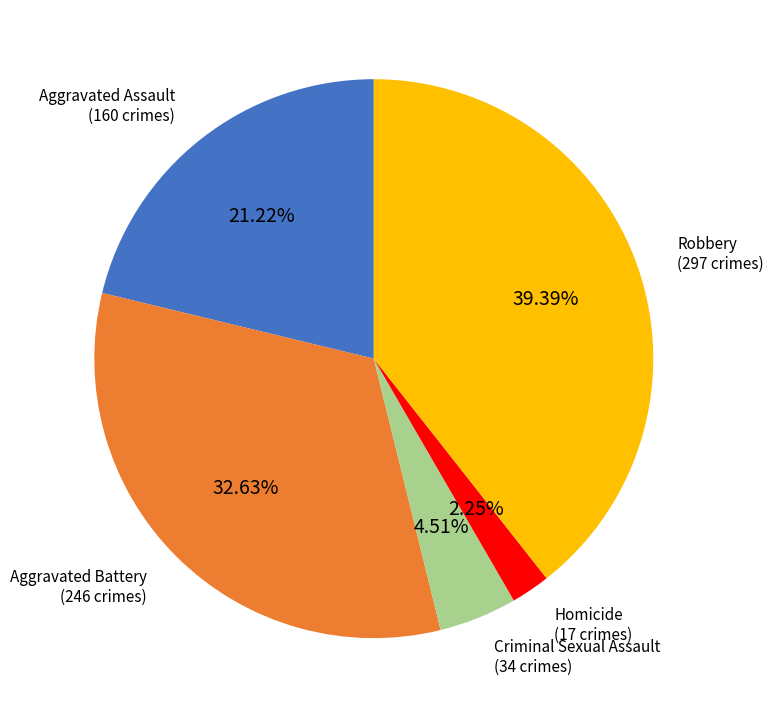

Is there a majority slice in this chart?

No